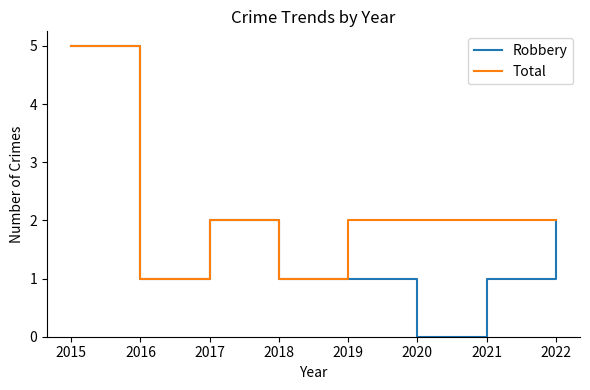

What is the difference between the maximum and second lowest values in the Total series?

4